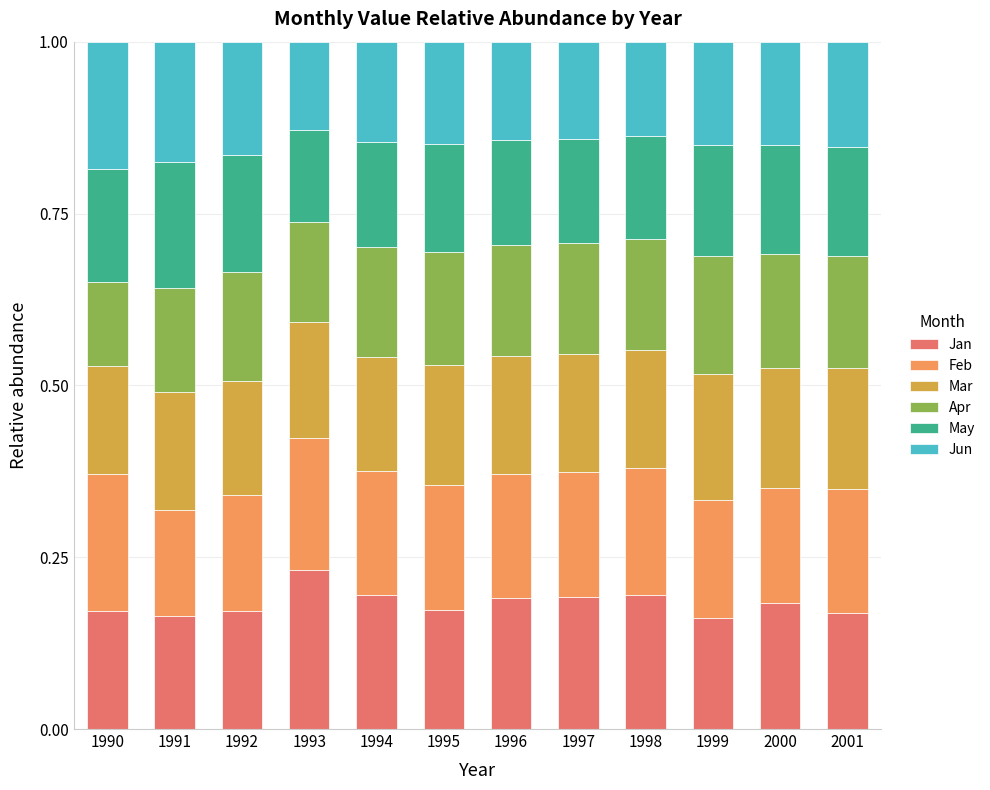

What is the total value across all series at 1990?

1.0